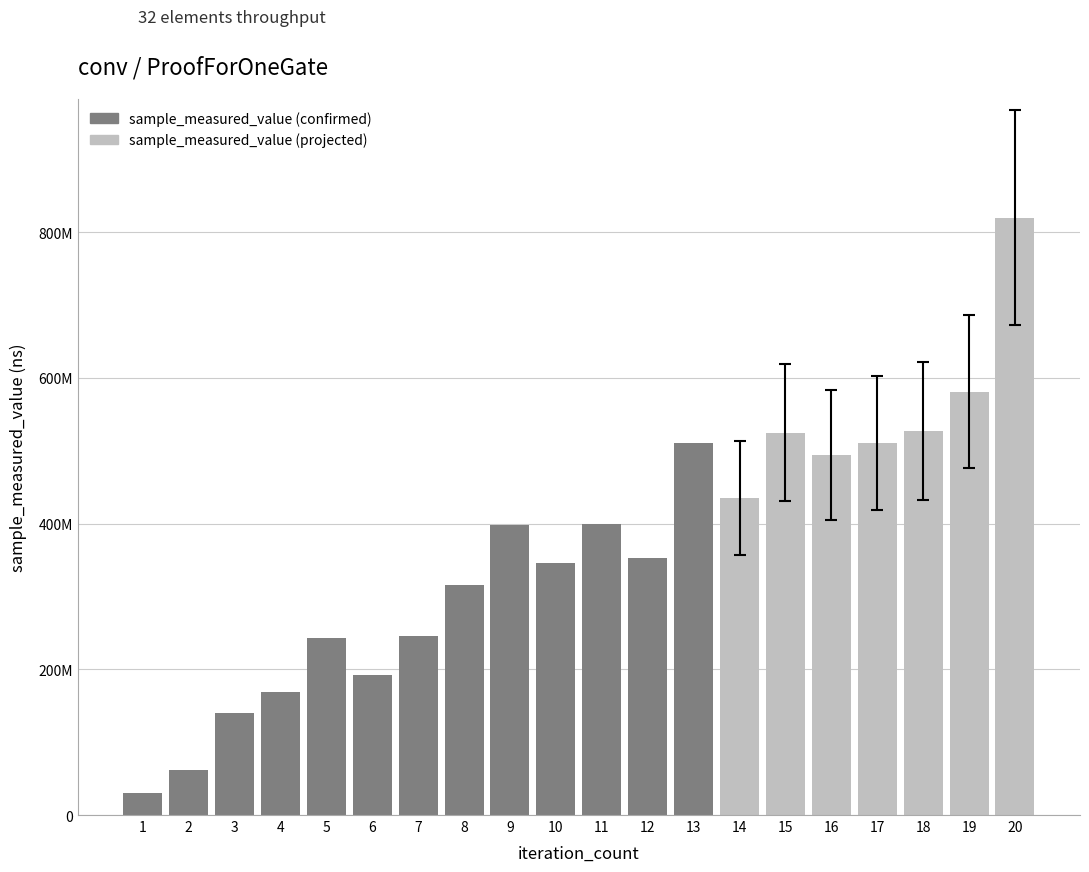

What is the value of the 14th bar from the left?

435154148